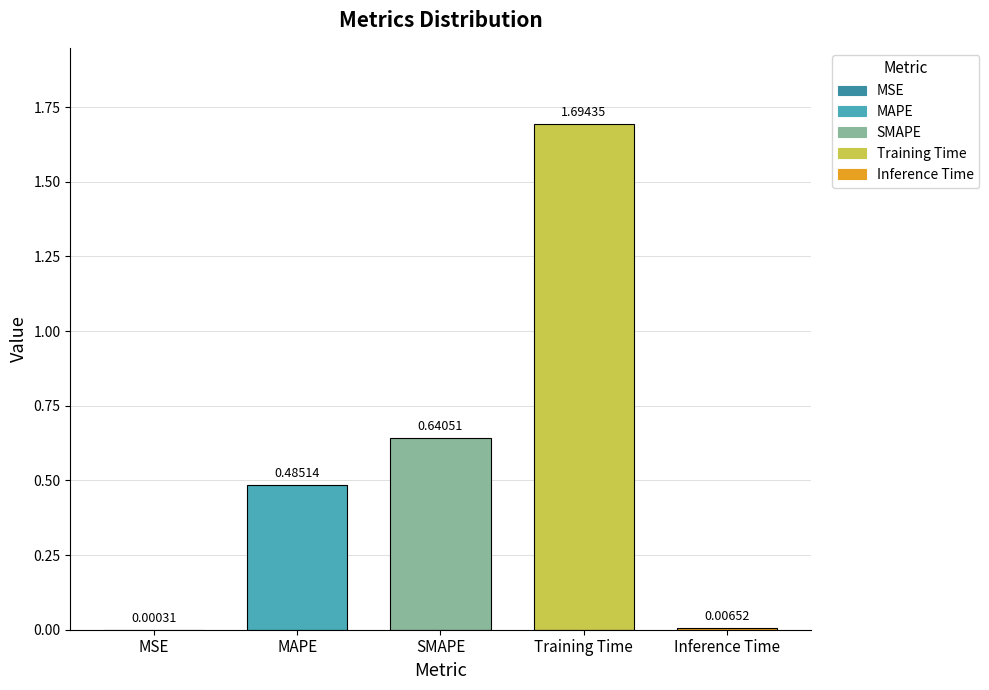

Reading right to left, transcribe all the data shown in this chart.

Inference Time=0.0	Training Time=1.7	SMAPE=0.6	MAPE=0.5	MSE=0.0